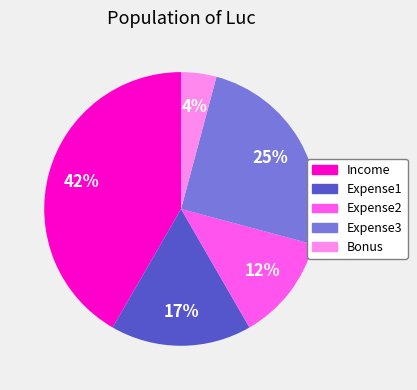

Approximately how many times larger is the value at Expense2 compared to Expense3?

0.5